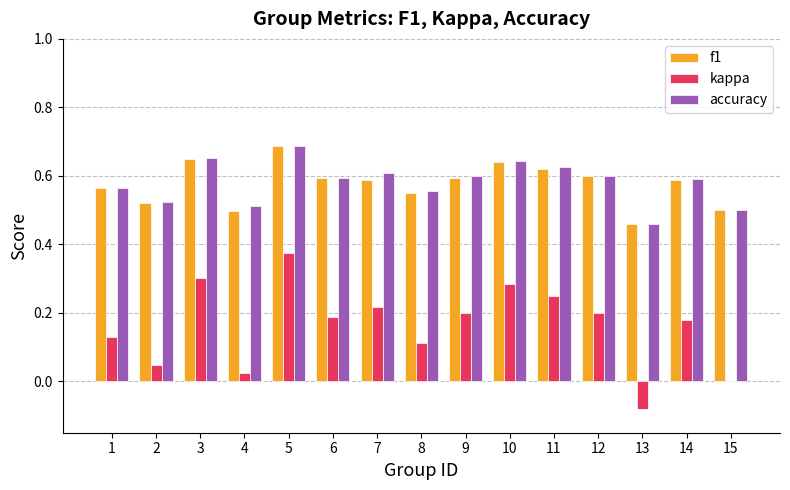

The value of accuracy at 13 is 0.5. True or false?

True